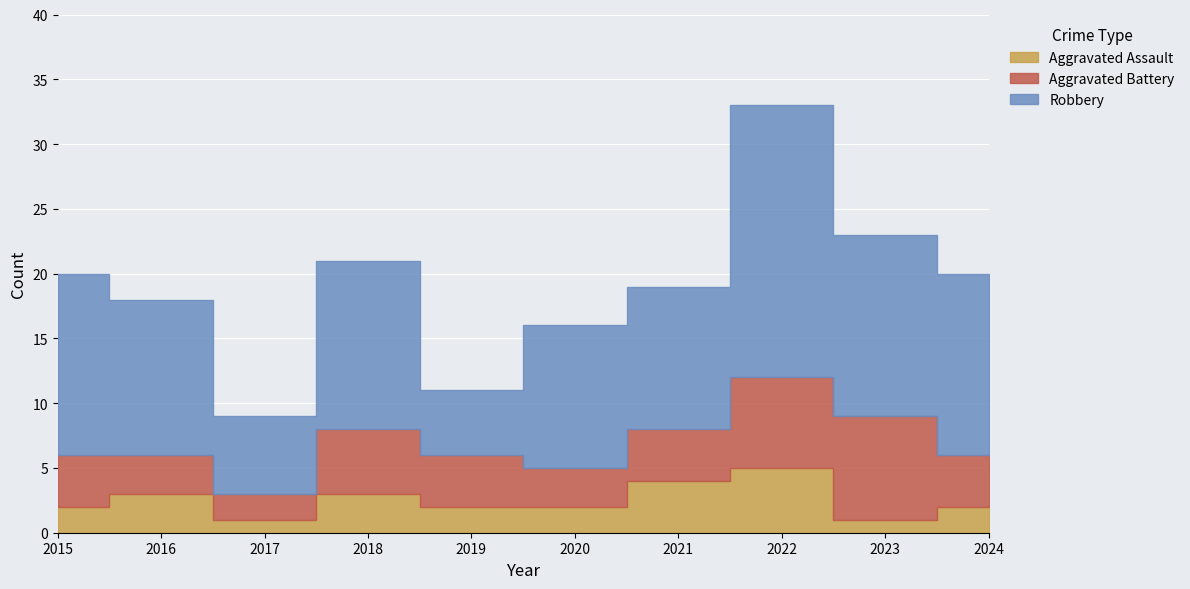

At which category does Robbery reach its first local peak?

2018